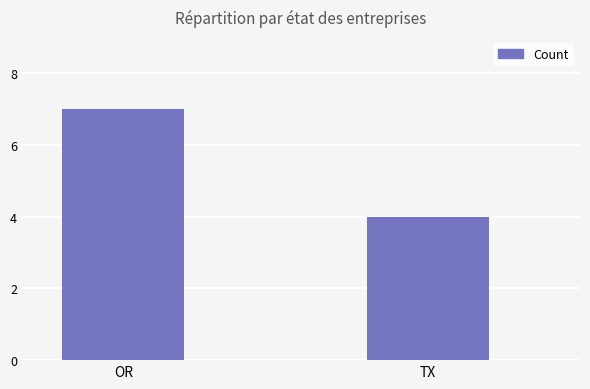

List the labels in order of value, smallest first.

TX, OR